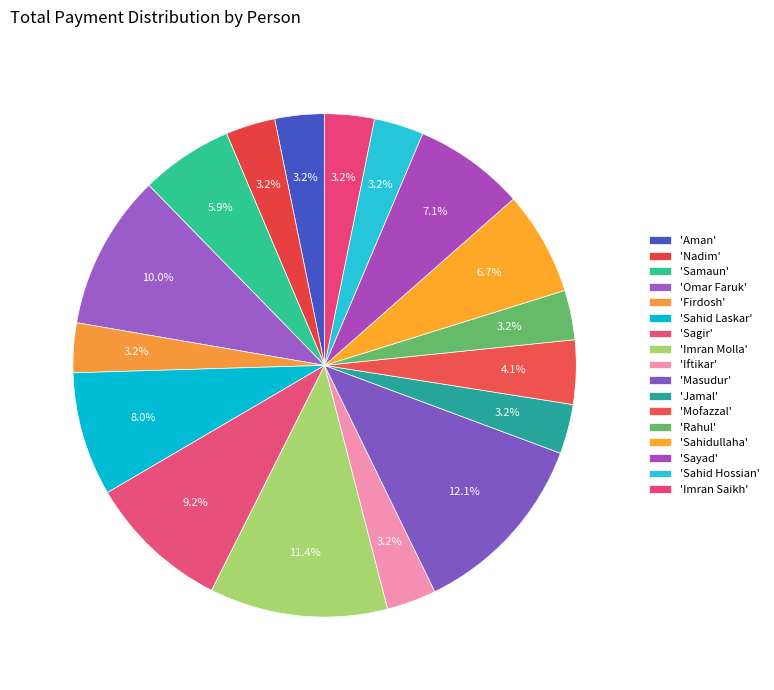

Is there a majority slice in this chart?

No